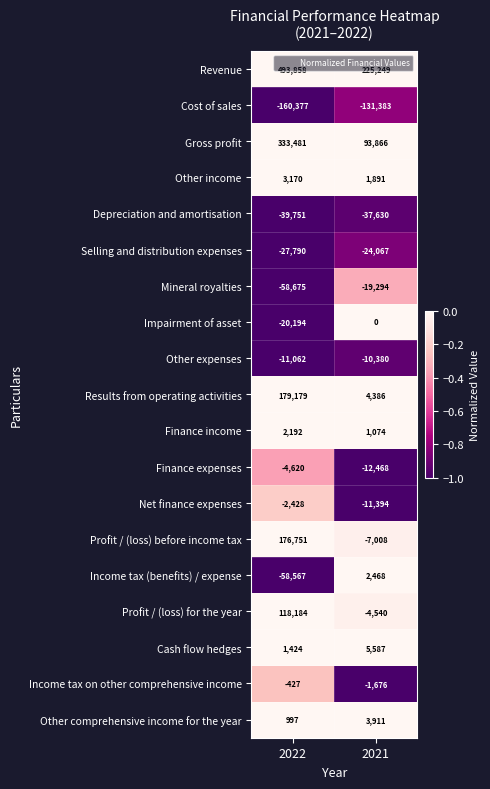

Between 2022 and 2021, which series saw the biggest shift?

Revenue